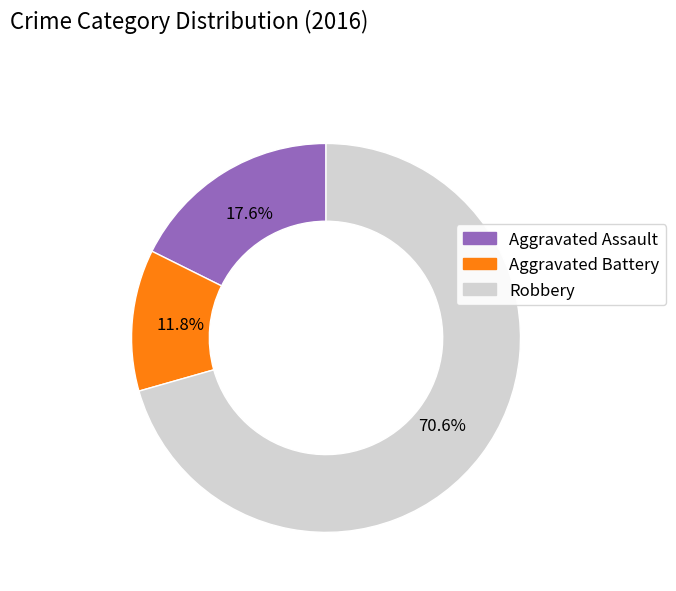

How much of the chart is everything except Aggravated Battery?

88.2%